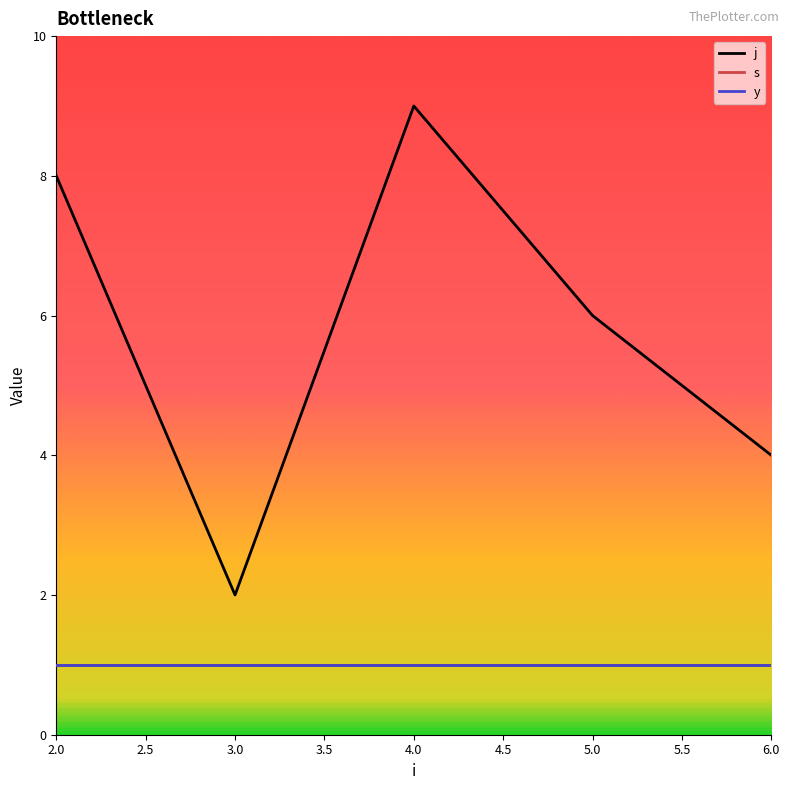

Which series has the largest total across all categories?

j